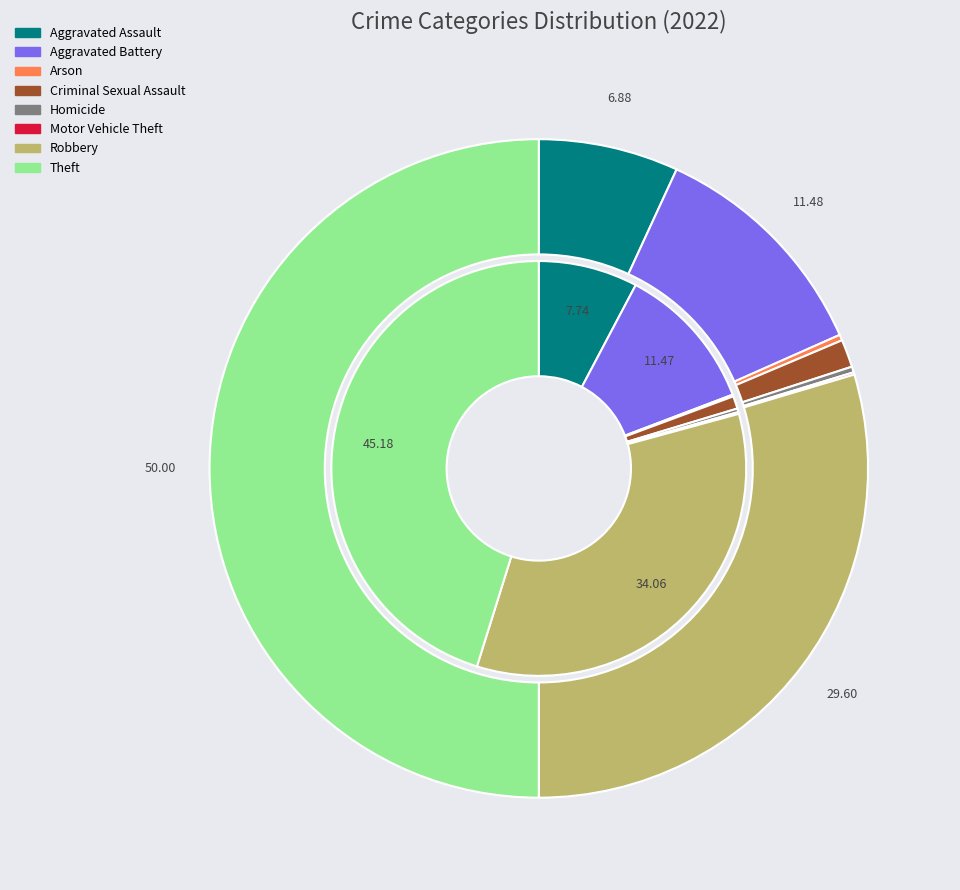

What percentage is the values_2021 slice, to the nearest percent?

11%